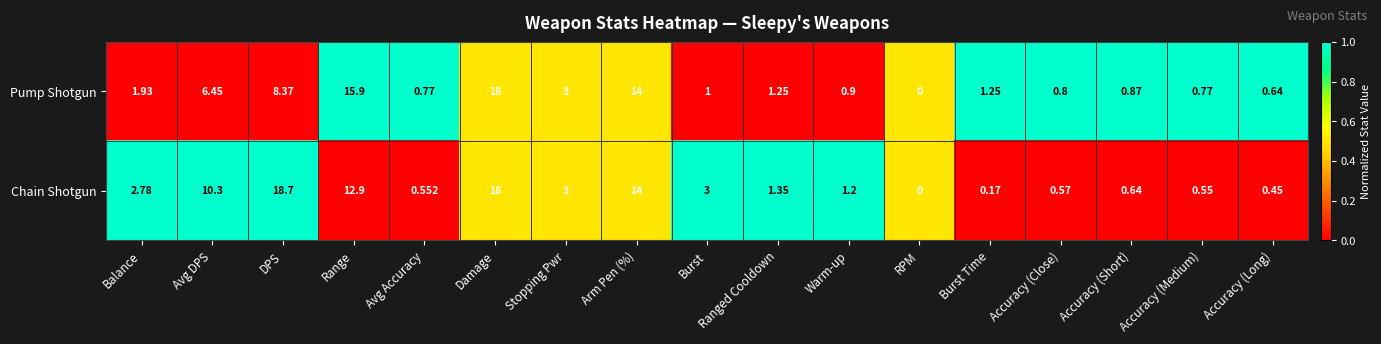

How many positive values does the Chain Shotgun series have?

16